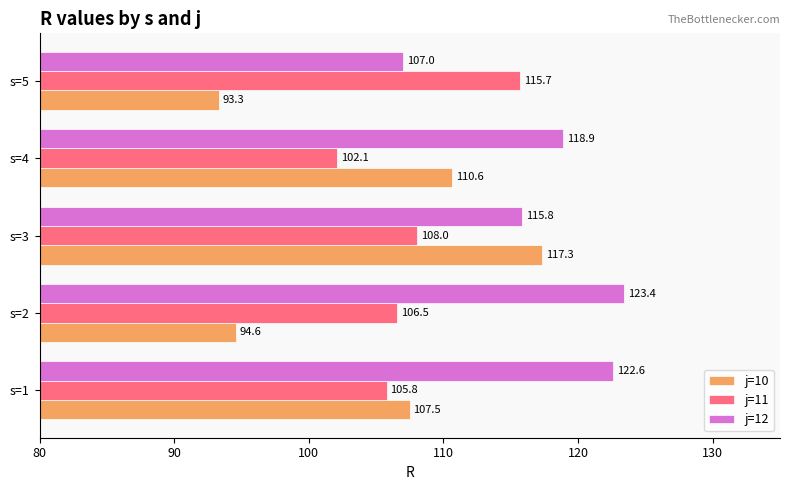

Rank the series at s=2 from highest to lowest value.

j=12, j=11, j=10